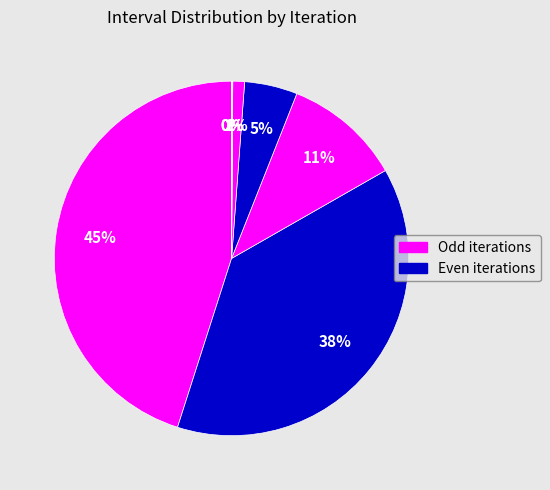

Count the number of slices in the pie.

8